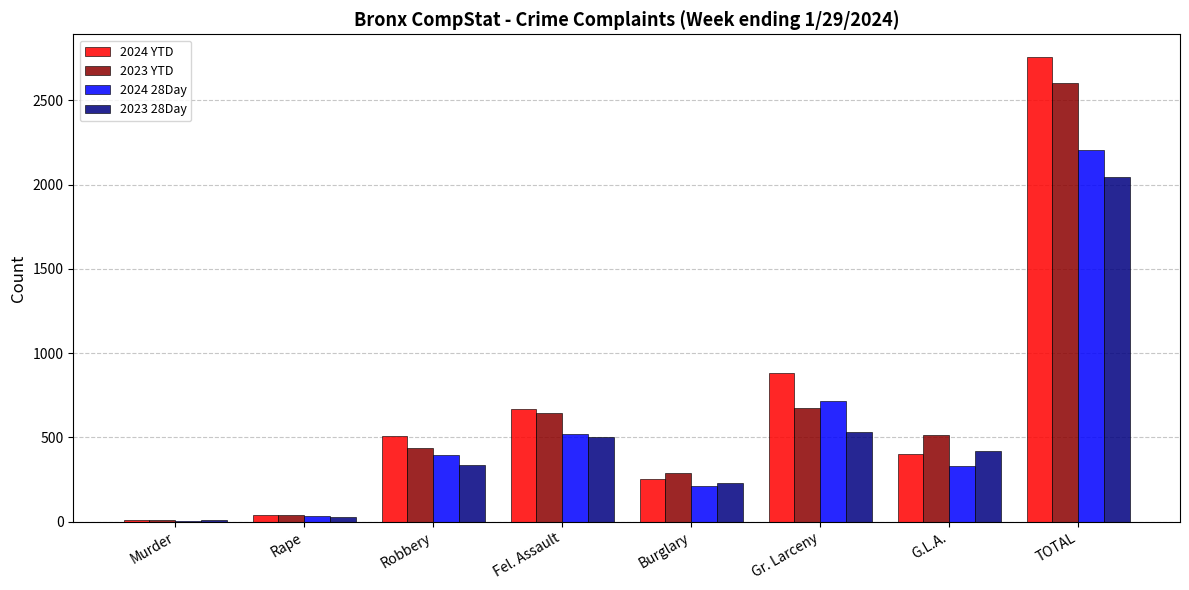

Where does the 2023 YTD series first go above 515?

Fel. Assault